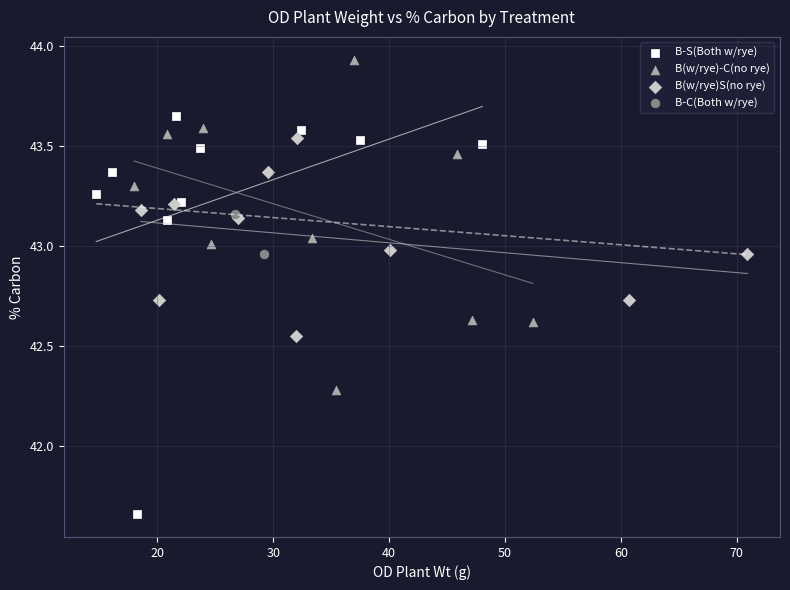

What are all the series names shown in the legend?

B-S(Both w/rye), B(w/rye)-C(no rye), B(w/rye)S(no rye), B-C(Both w/rye)